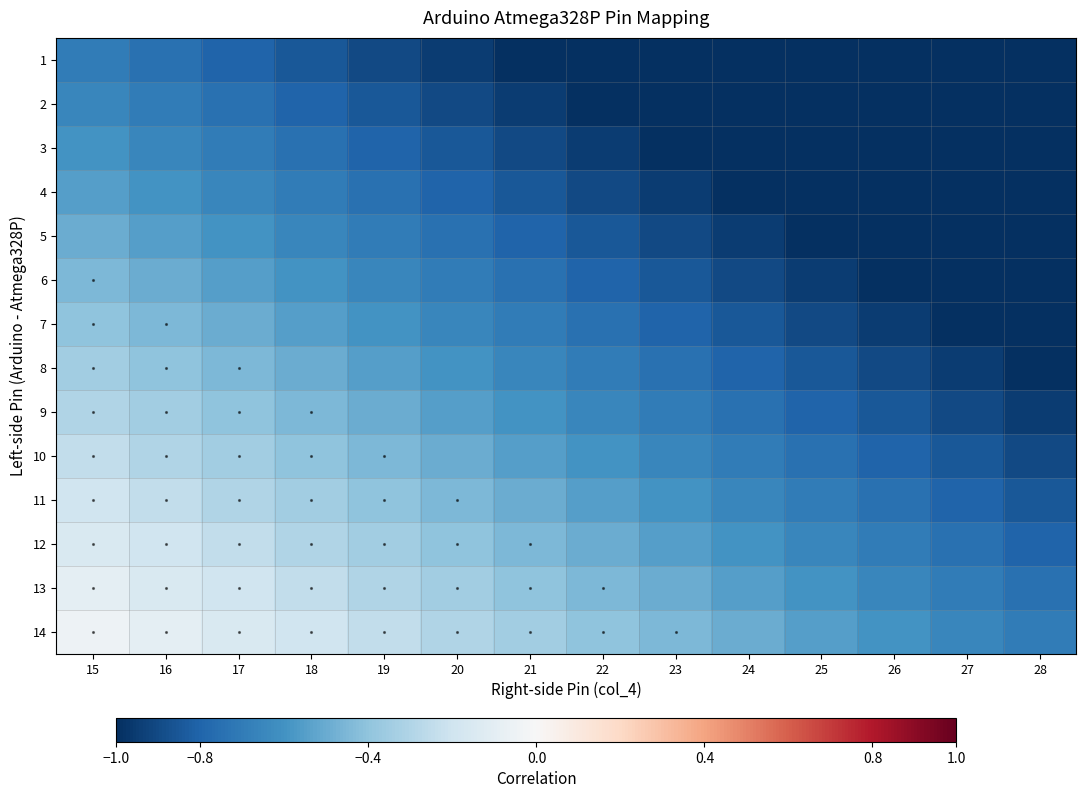

Is it true that 13 equals -0.2 at 18?

True